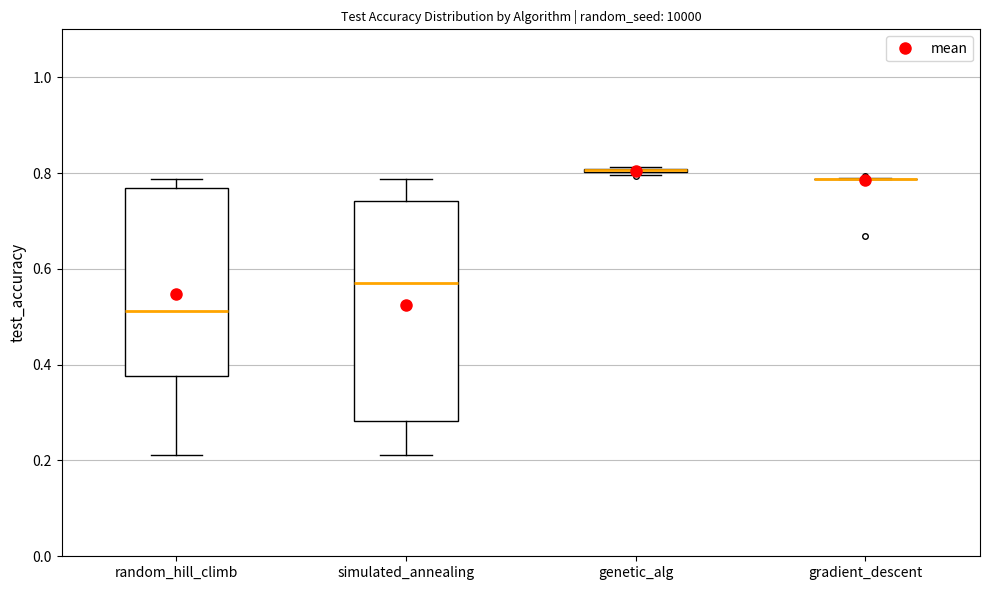

Comparing the boxes themselves (not the whiskers), which one is the tallest?

simulated_annealing